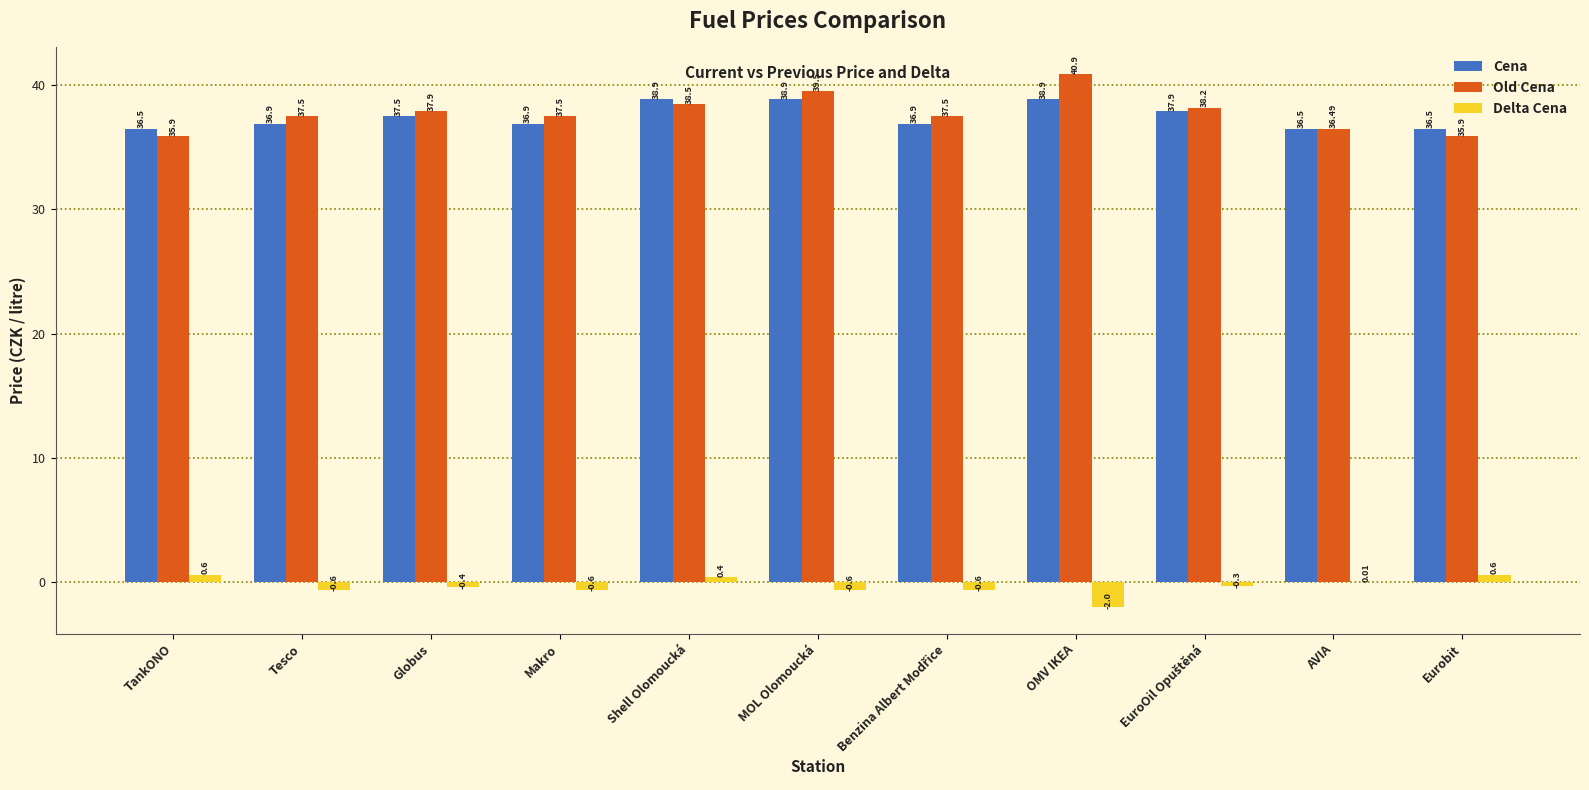

Are the bars grouped side by side (vs. stacked)?

Yes